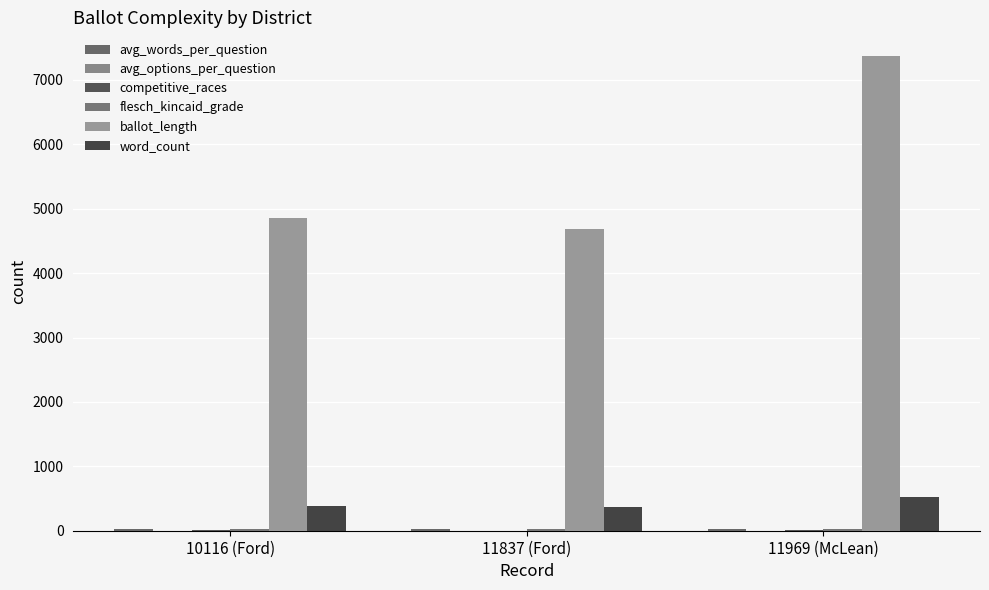

How many groups of bars are there?

3